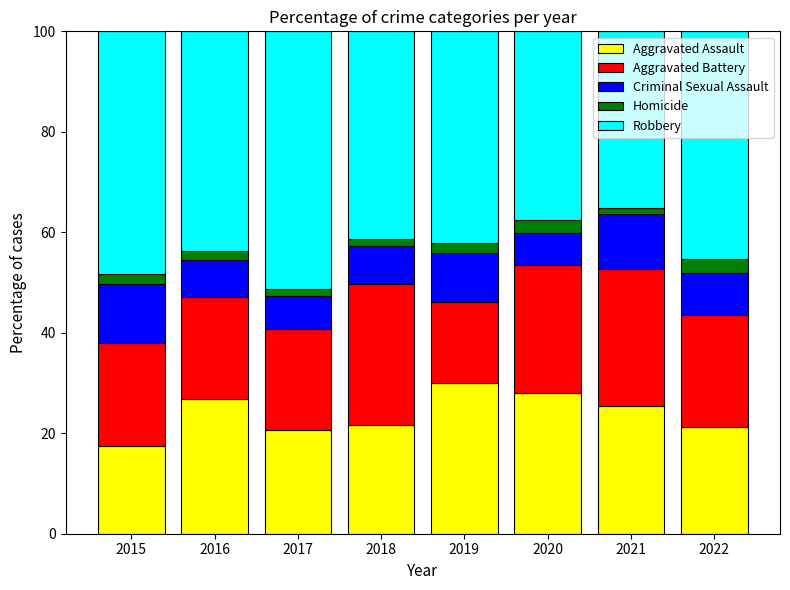

What are all the series names shown in the legend?

Aggravated Assault, Aggravated Battery, Criminal Sexual Assault, Homicide, Robbery